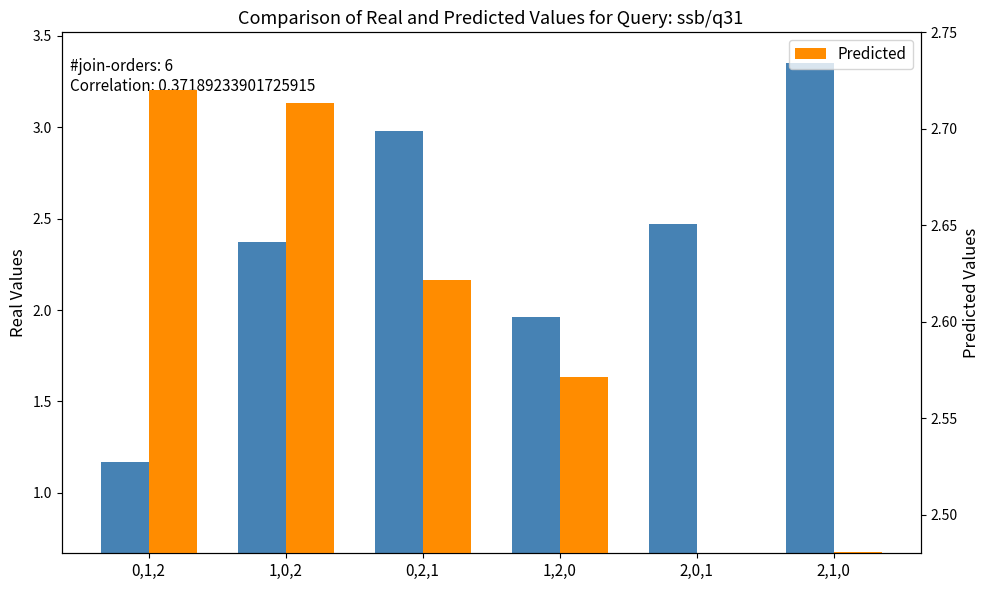

Reading left to right, extract all data points from this chart.

Real Values: 0,1,2=1.2	1,0,2=2.4	0,2,1=3.0	1,2,0=2.0	2,0,1=2.5	2,1,0=3.4
Predicted: 0,1,2=2.7	1,0,2=2.7	0,2,1=2.6	1,2,0=2.6	2,0,1=2.5	2,1,0=2.5